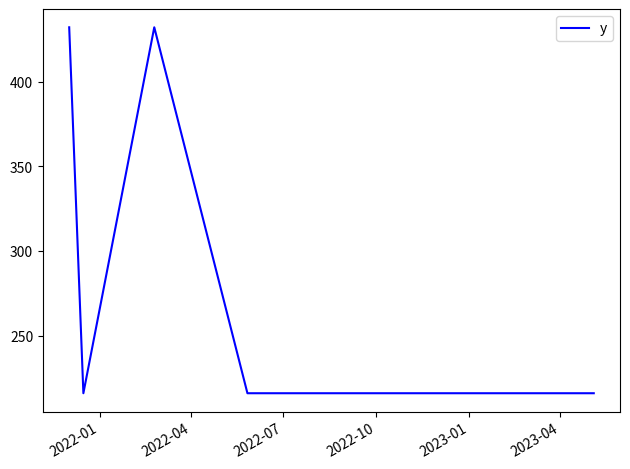

What is the difference between the maximum and minimum values?

216